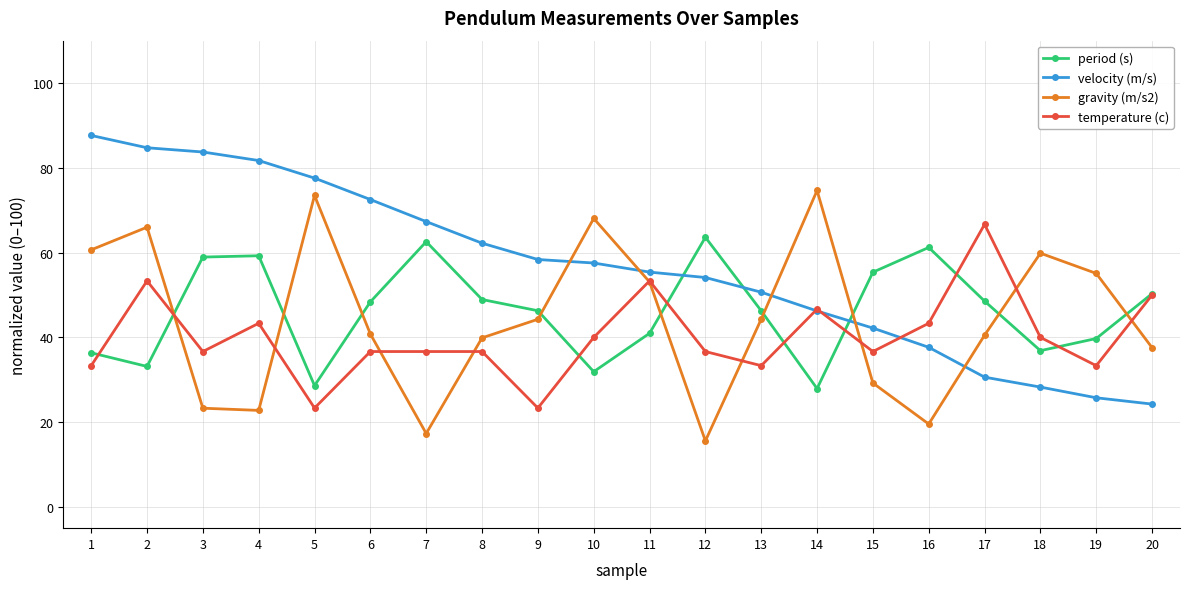

At 2, list the series in order from largest to smallest.

velocity (m/s), gravity (m/s2), temperature (c), period (s)